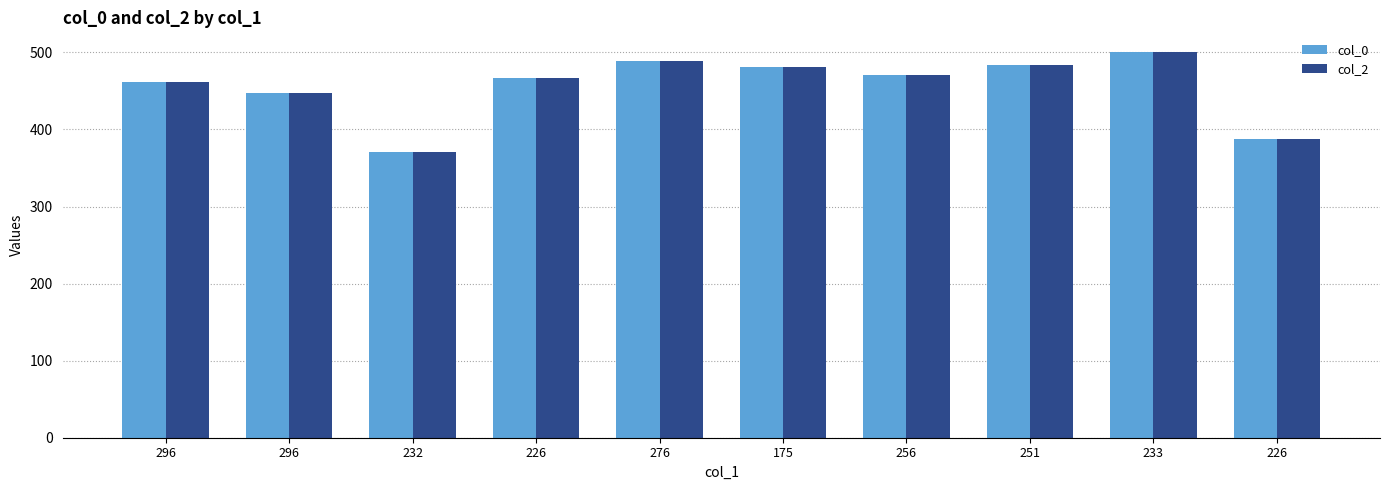

Does the chart contain any negative values?

No